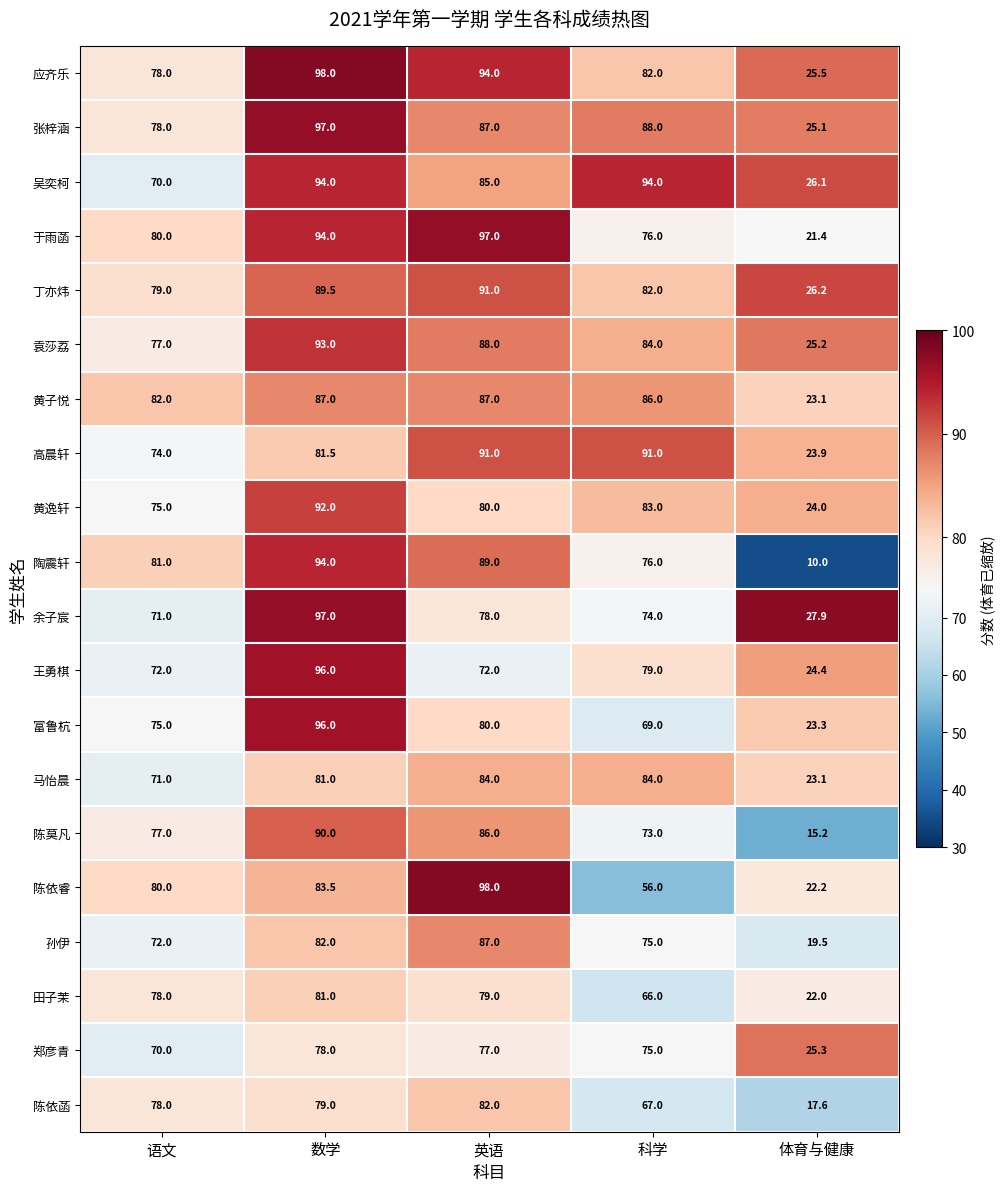

The value of 袁莎荔 at 语文 is 77.0. True or false?

True